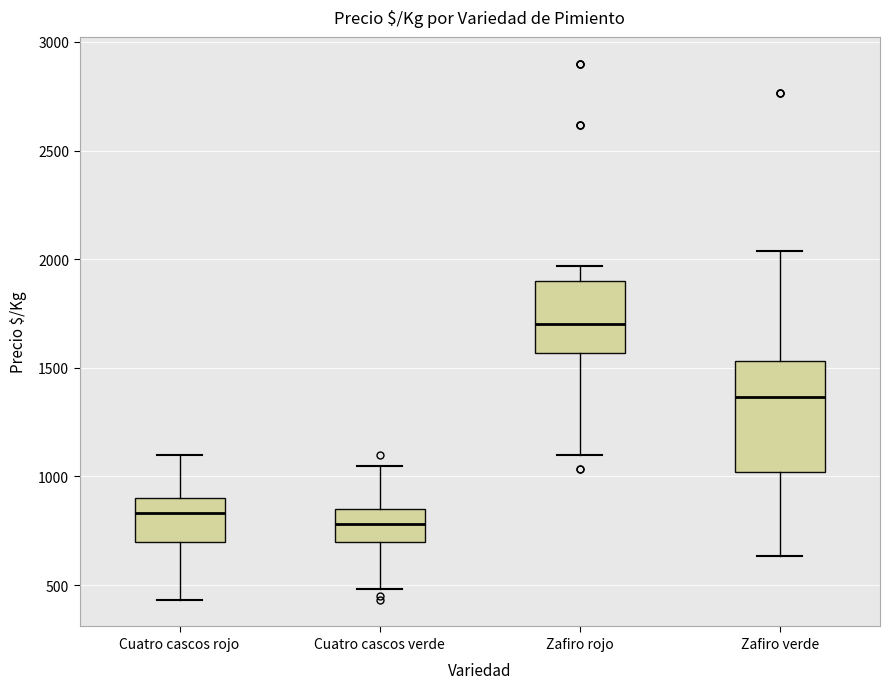

Reading left to right, read every box against the y-axis: the position of its median line, the range the box covers, and the ends of its whiskers. The values are not printed on the chart, so give them approximately, as read against the axis.

Cuatro cascos rojo: median 850, box 700 to 900, whiskers 450 to 1100
Cuatro cascos verde: median 800, box 700 to 850, whiskers 500 to 1050
Zafiro rojo: median 1700, box 1550 to 1900, whiskers 1100 to 1950
Zafiro verde: median 1350, box 1000 to 1550, whiskers 650 to 2050